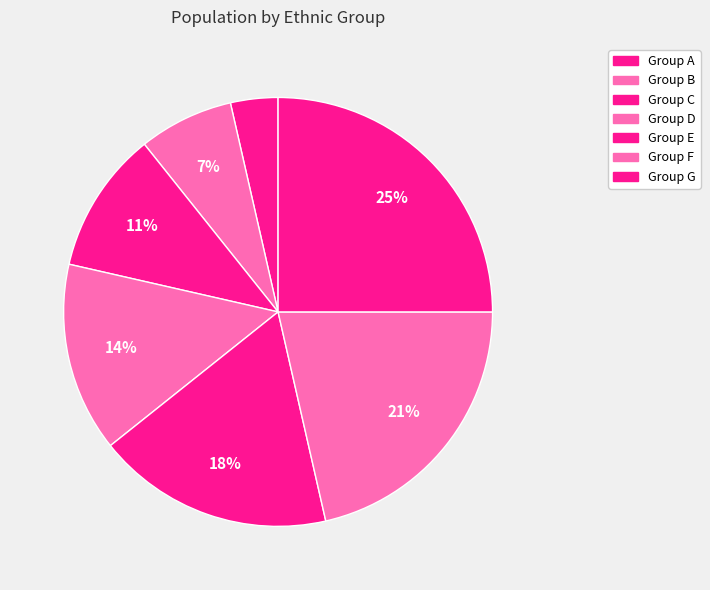

Which category has the biggest portion of the pie?

Group G